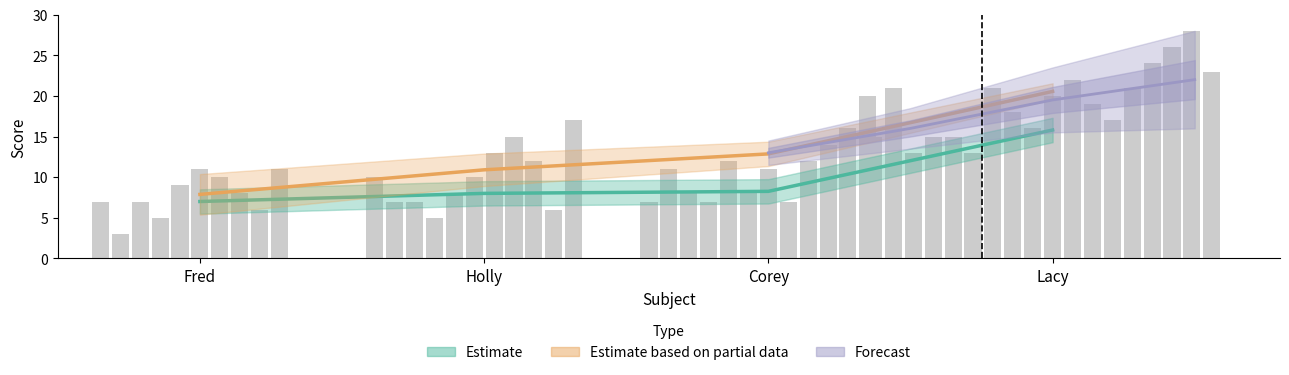

At which category is the sum across all series the highest?

Lacy